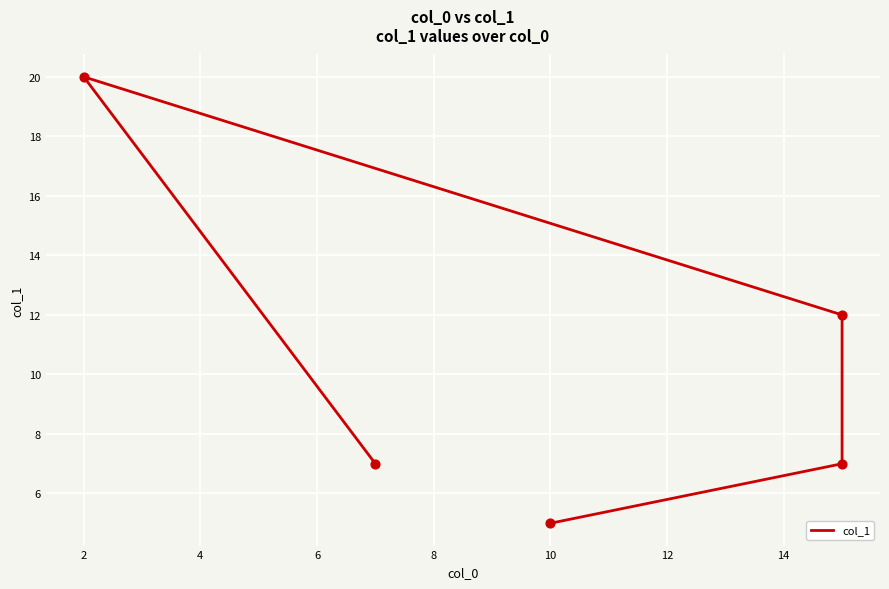

What is the ratio of the value at 6 to the value at 4?

0.6